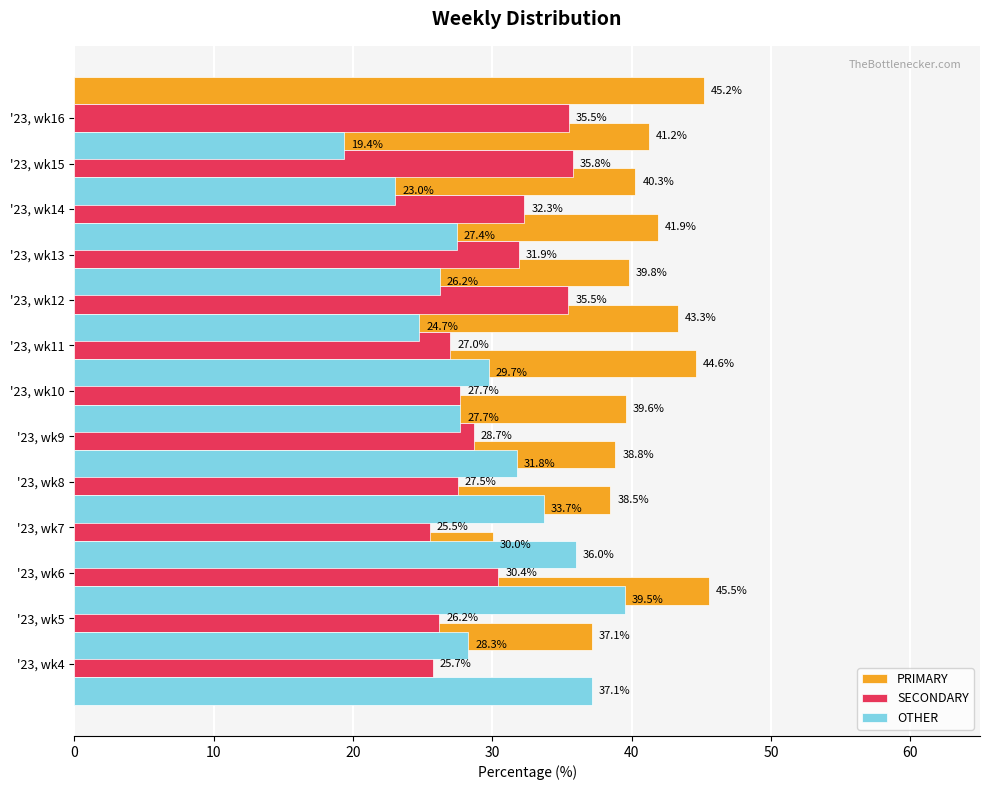

What is the value of the PRIMARY bar at the 13th from the left?

45.2